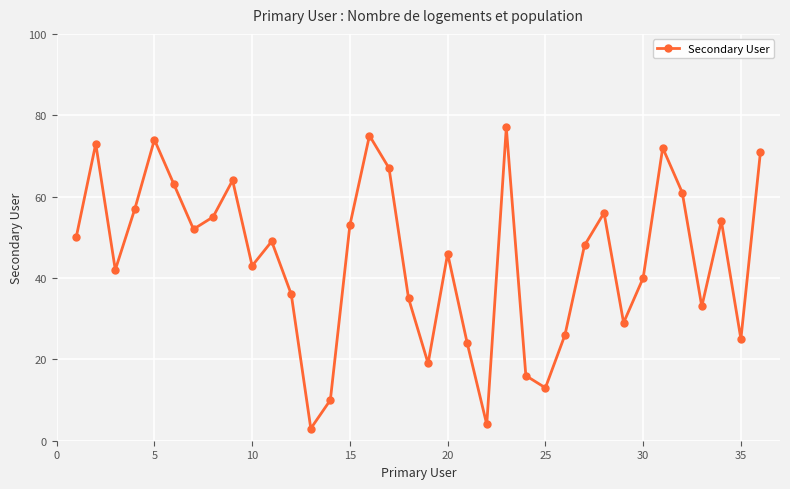

What is the difference between the second highest and minimum values?

72